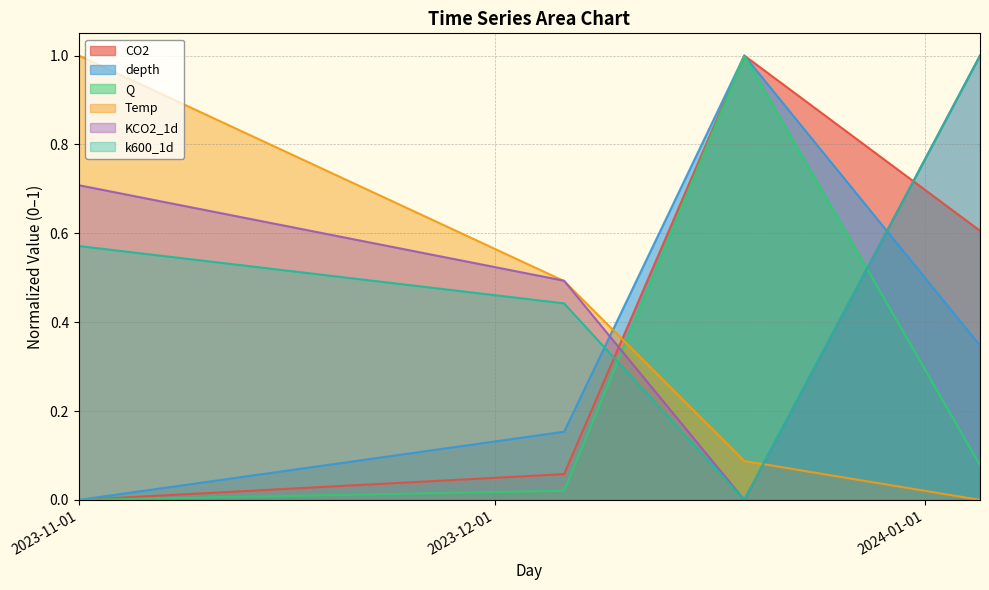

What is the total value across all series at 2023-12-19?

3.1